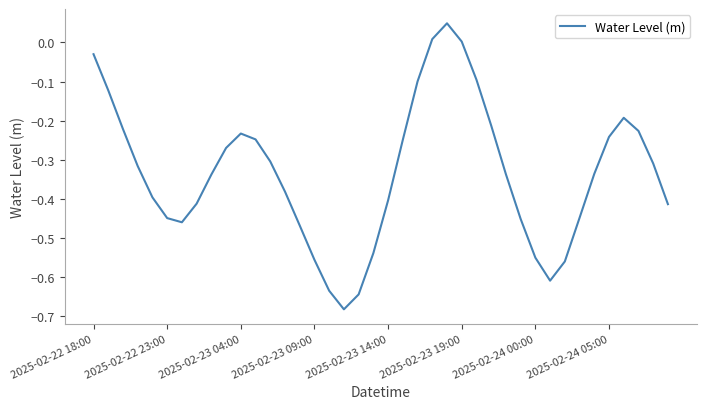

What is the difference between the maximum and minimum values?

0.7